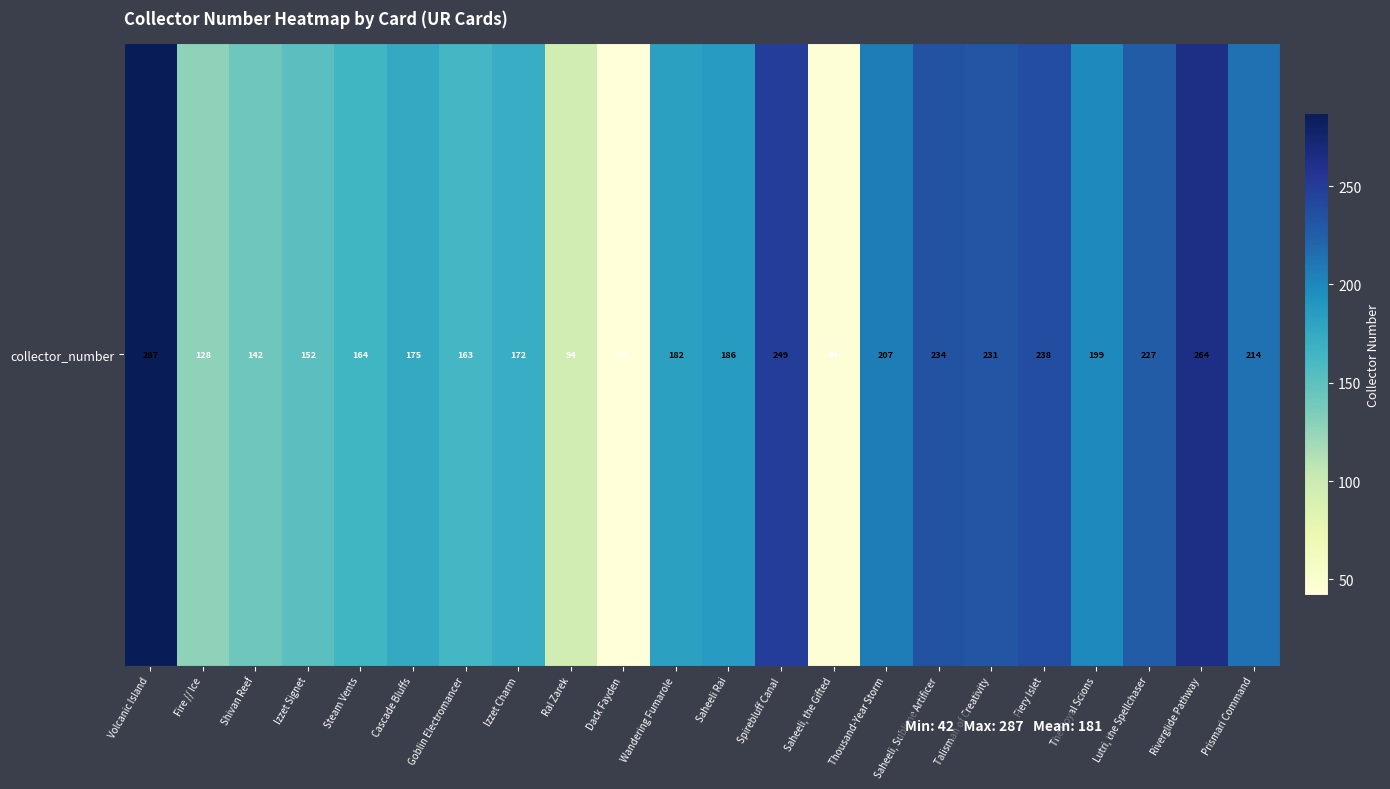

What is the change in value from Volcanic Island to Fiery Islet?

-49